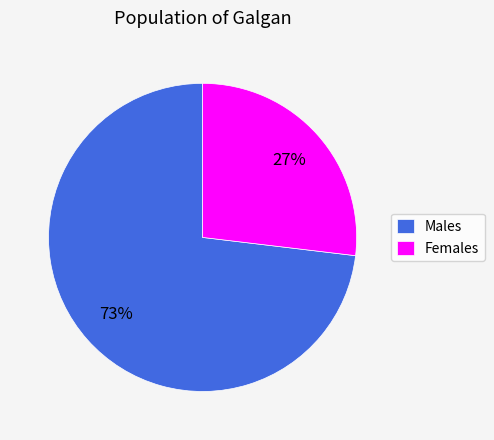

True or false: Females accounts for 41% of the total.

False